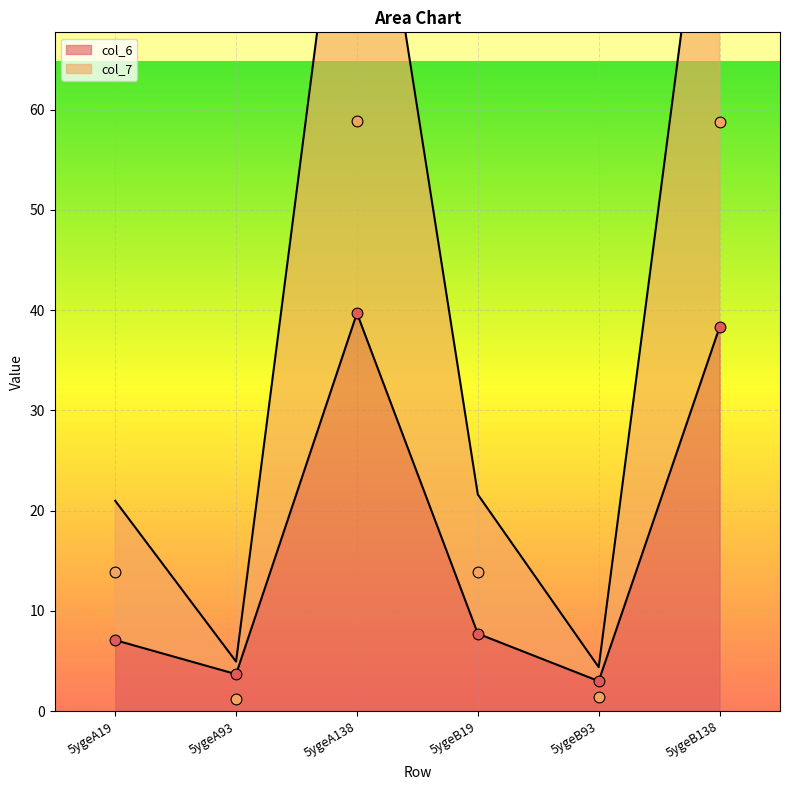

Which series reaches the maximum Y coordinate?

col_7